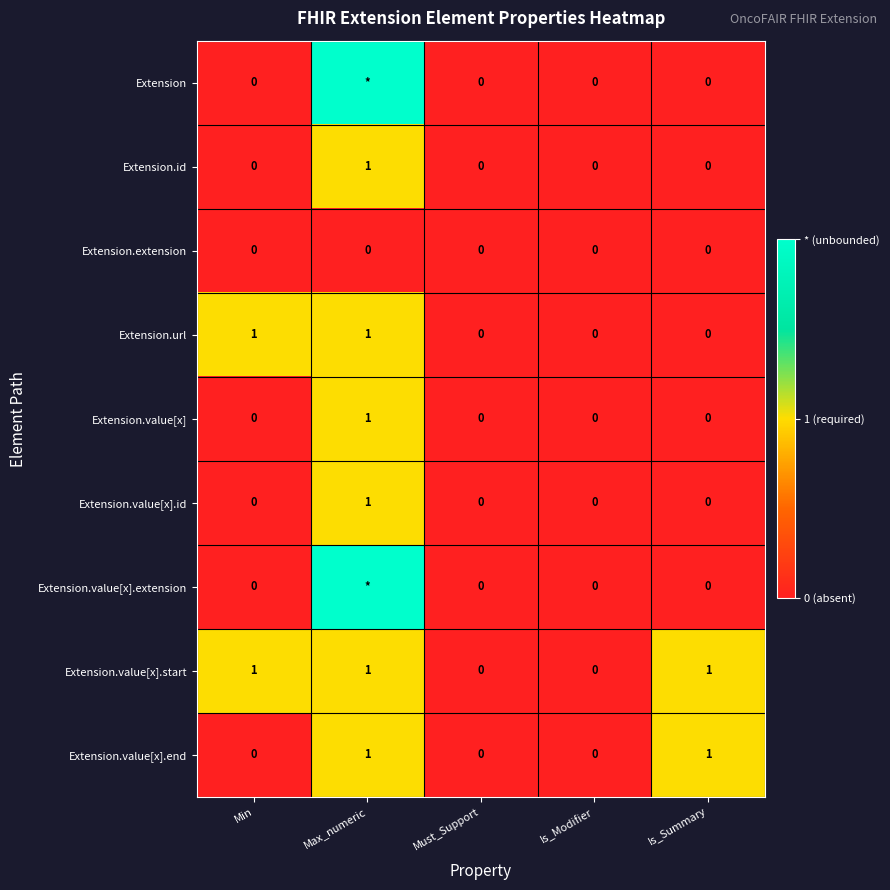

How many values in the Extension.value[x] series exceed 0?

1